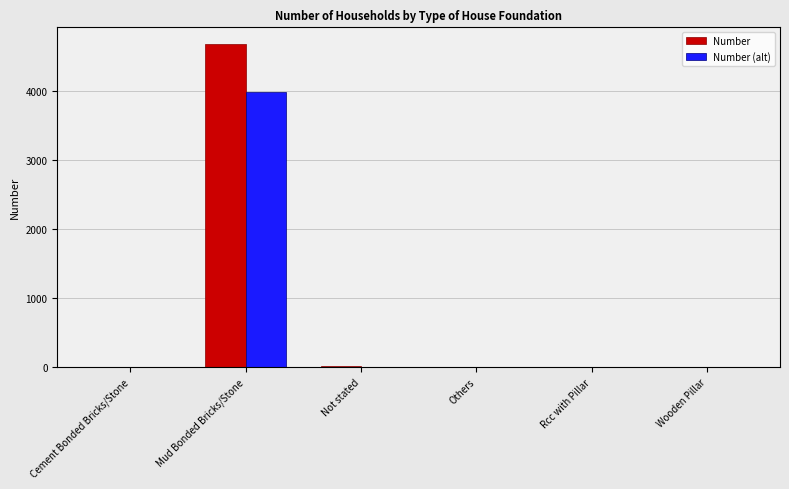

What is the maximum value shown in the chart?

4692.0